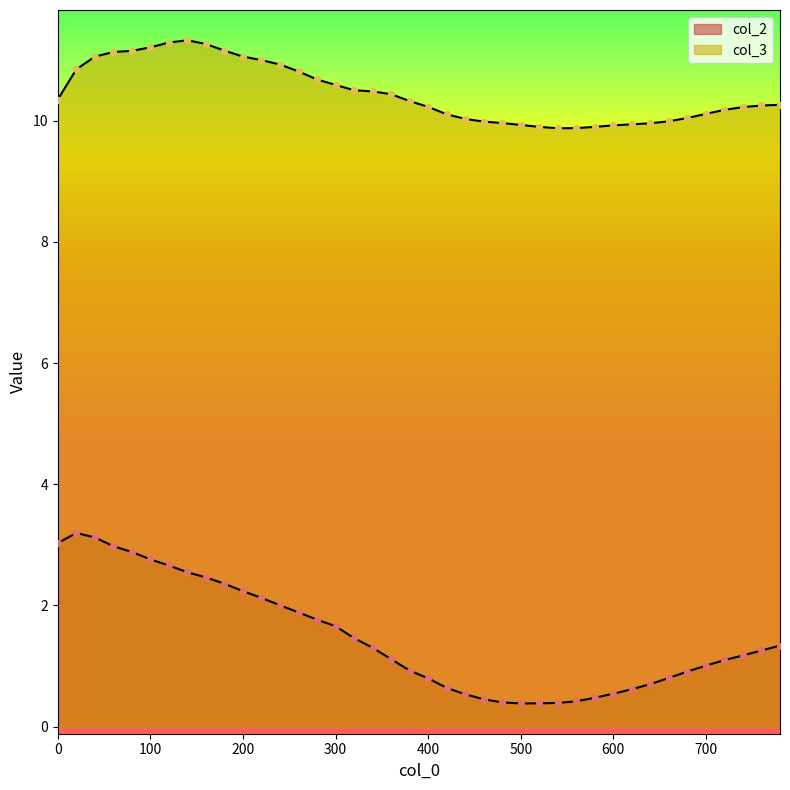

Which series has the largest total across all categories?

col_3